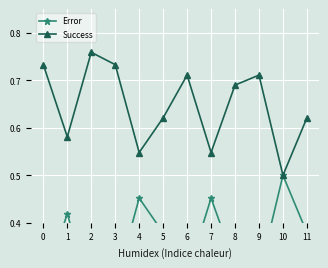

Which category has the lowest value in the Success series?

10